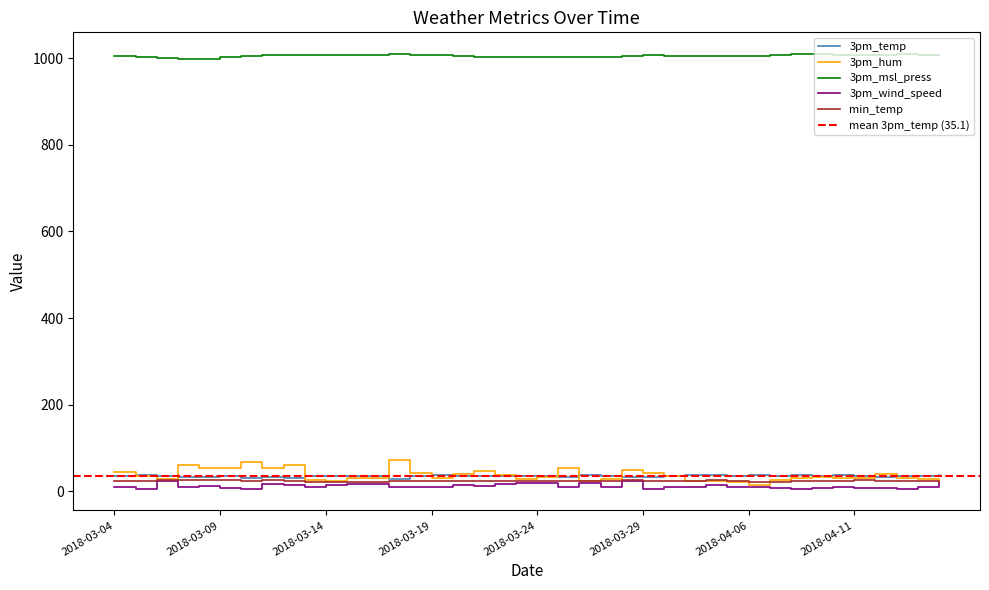

Between 2018-04-06 and 2018-03-05, which is larger?

2018-03-05